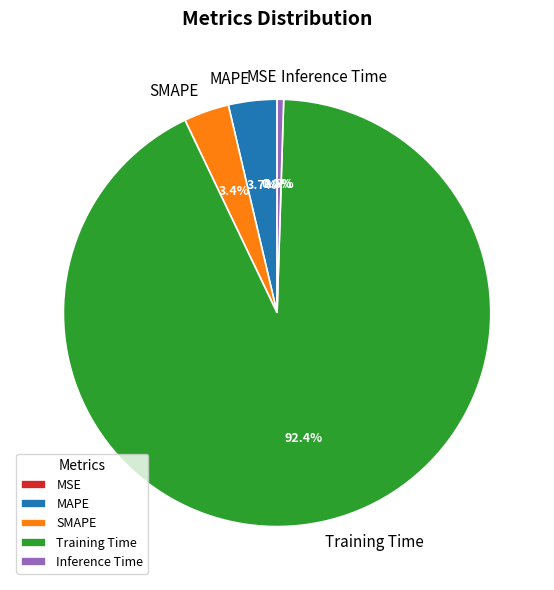

Is there a majority slice in this chart?

Yes